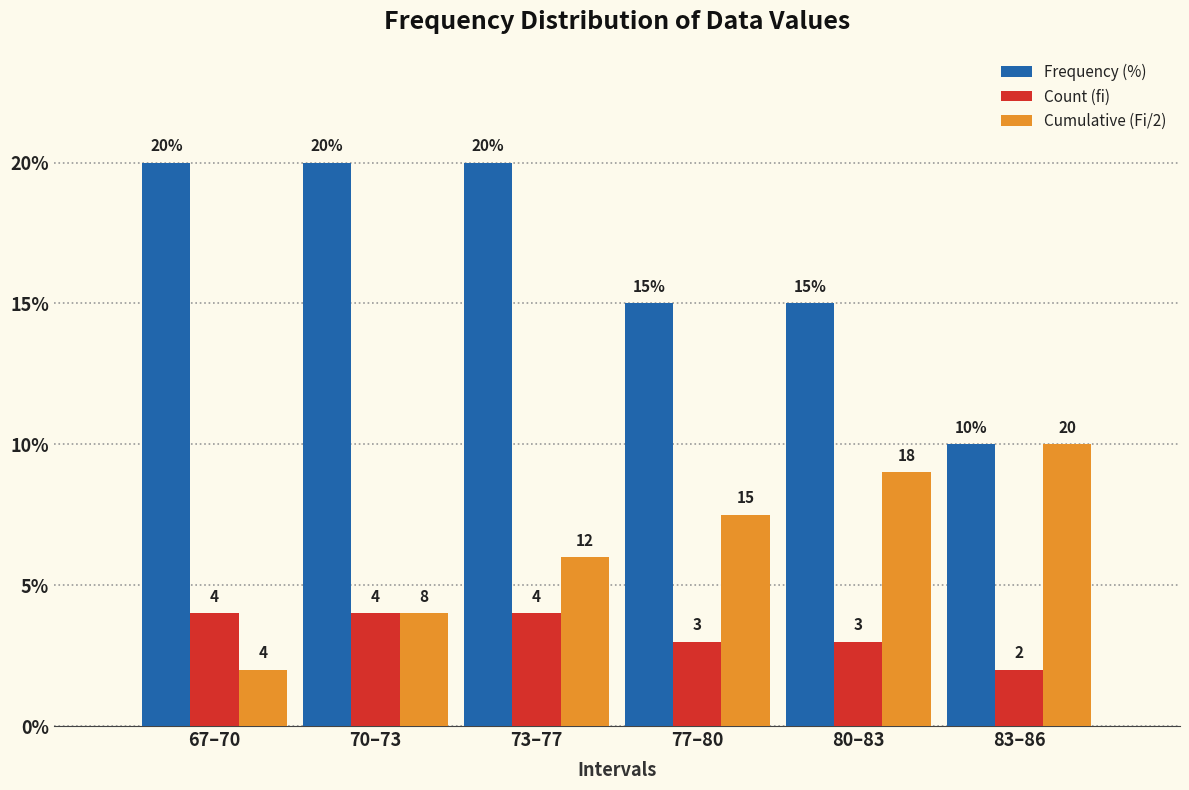

What is the total value across all series at 83–86?

22.0